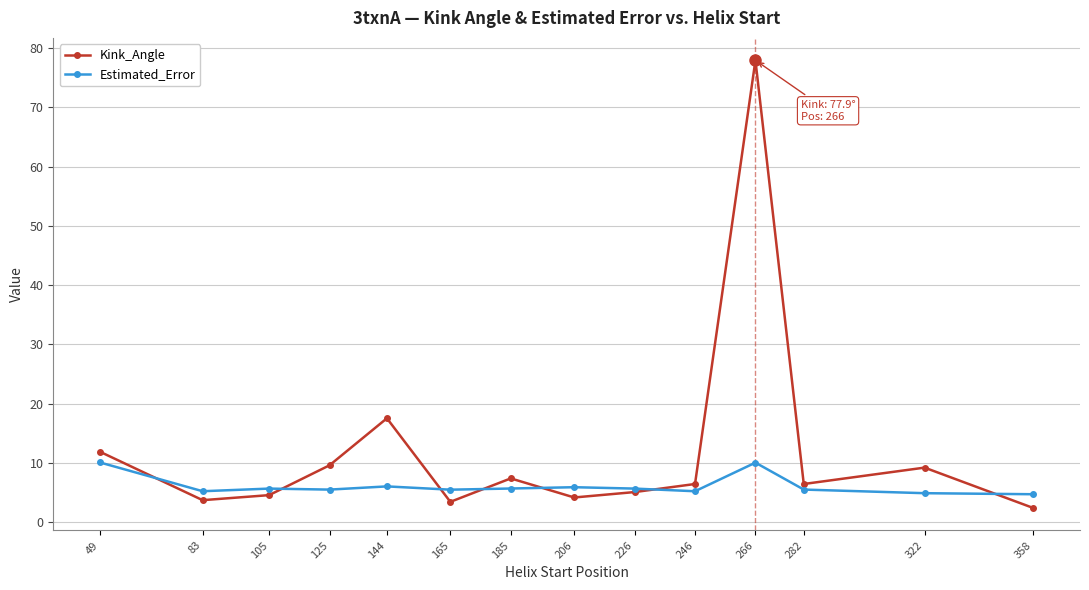

True or false: Kink_Angle has a value of 13.0 at 125.

False